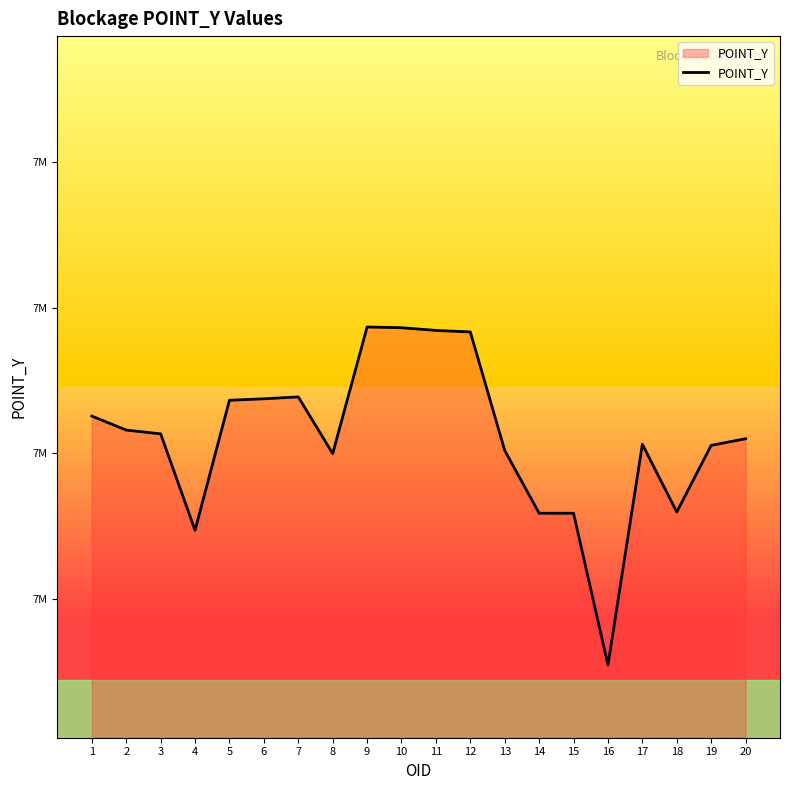

Does the chart have visible grid lines?

No